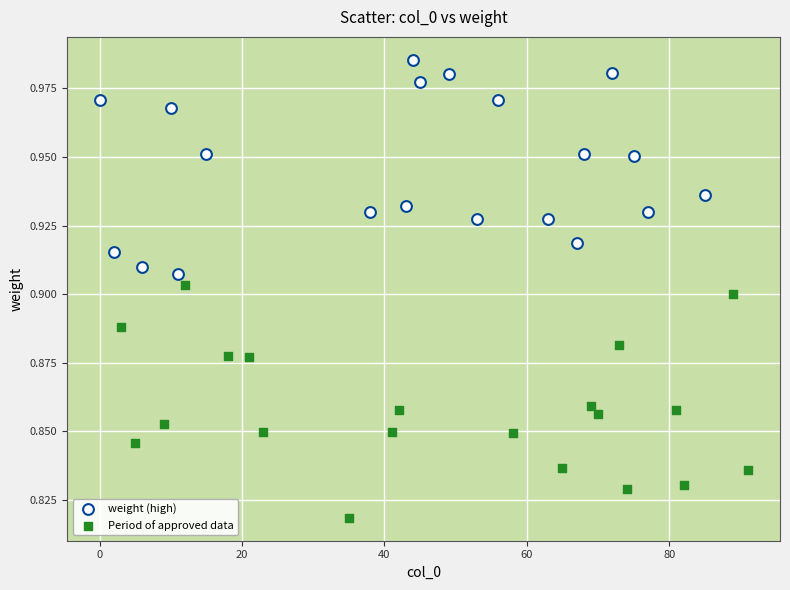

What are all the series names shown in the legend?

weight (high), Period of approved data